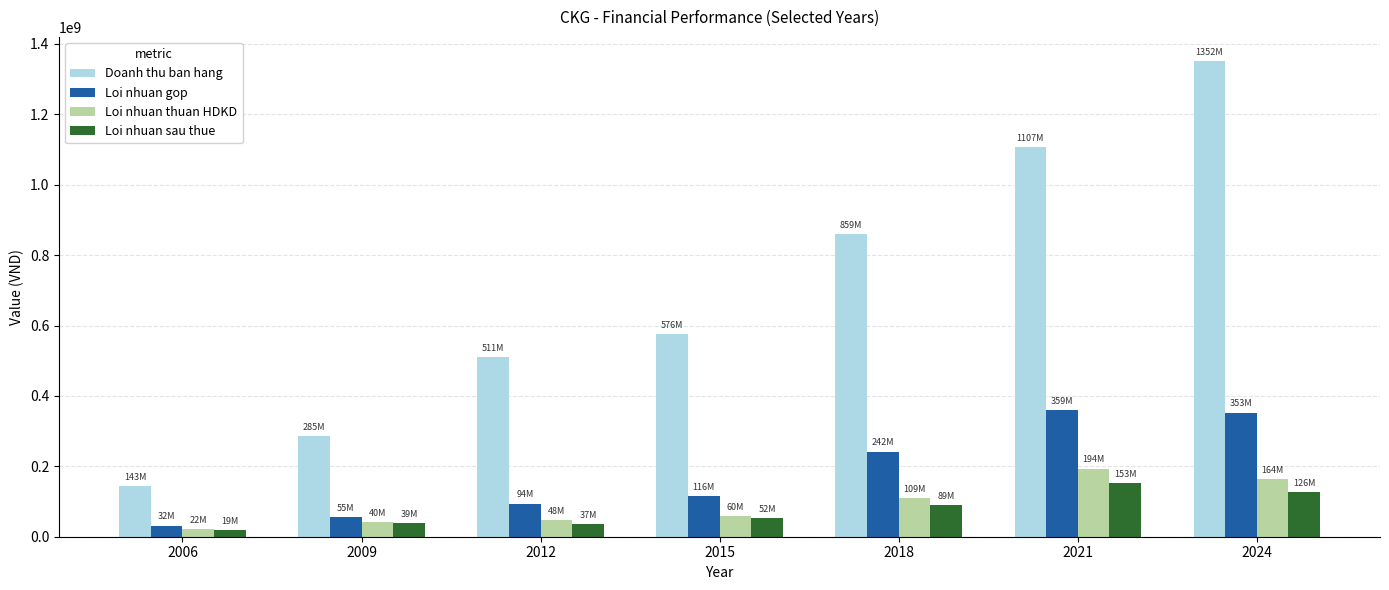

What is the value of the Loi nhuan sau thue bar at the 7th from the left?

126250391